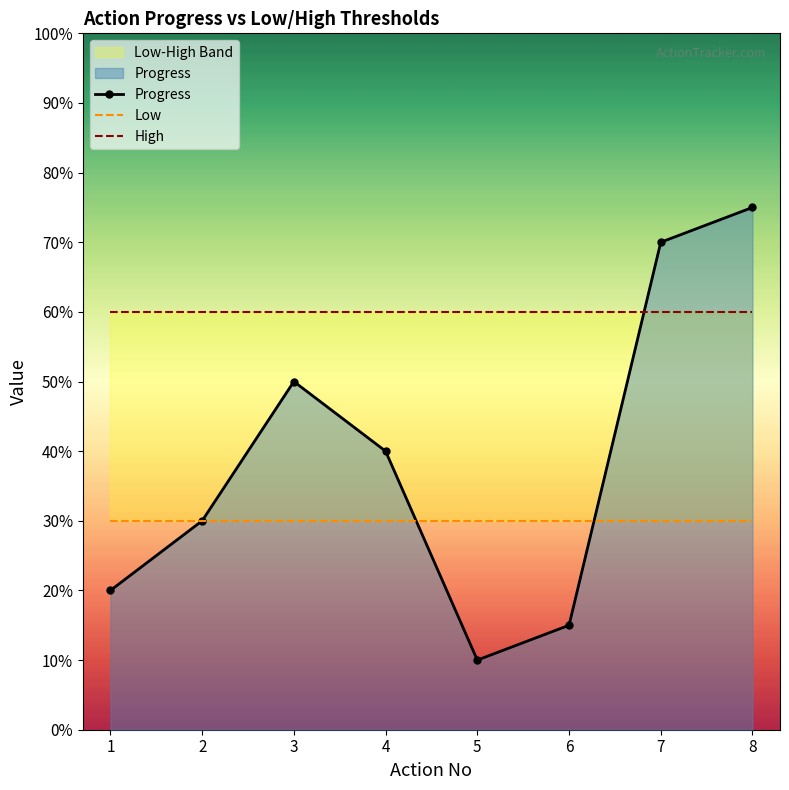

The value of Progress at 4 is 18. True or false?

False